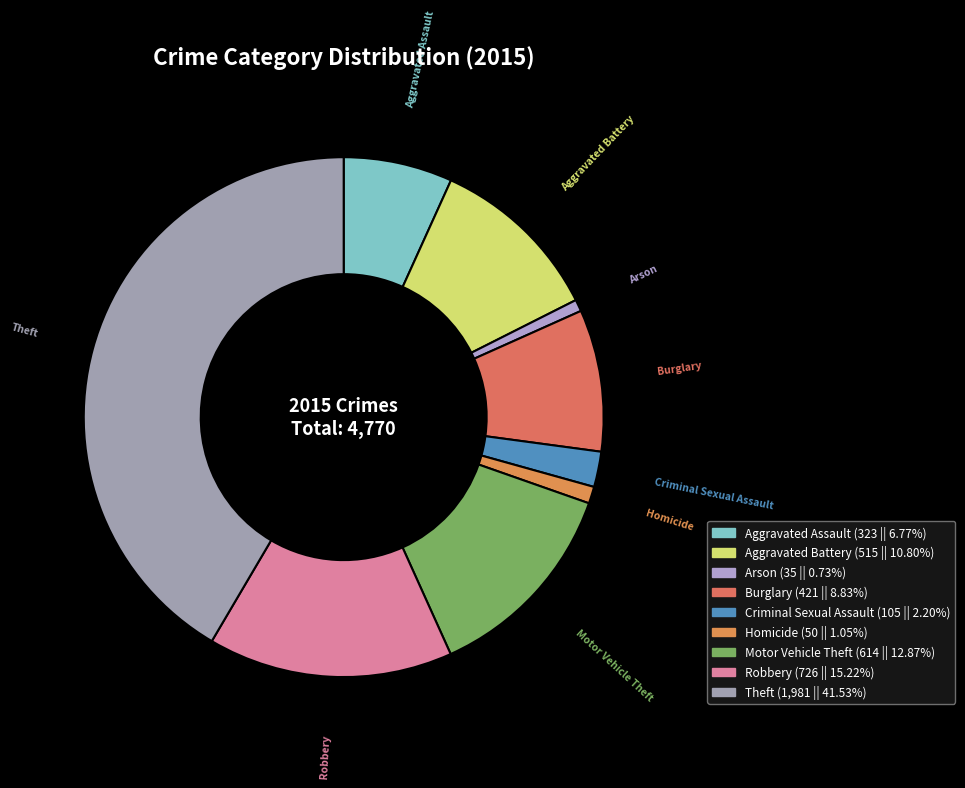

Is the sum of Burglary and Aggravated Battery greater than half?

No